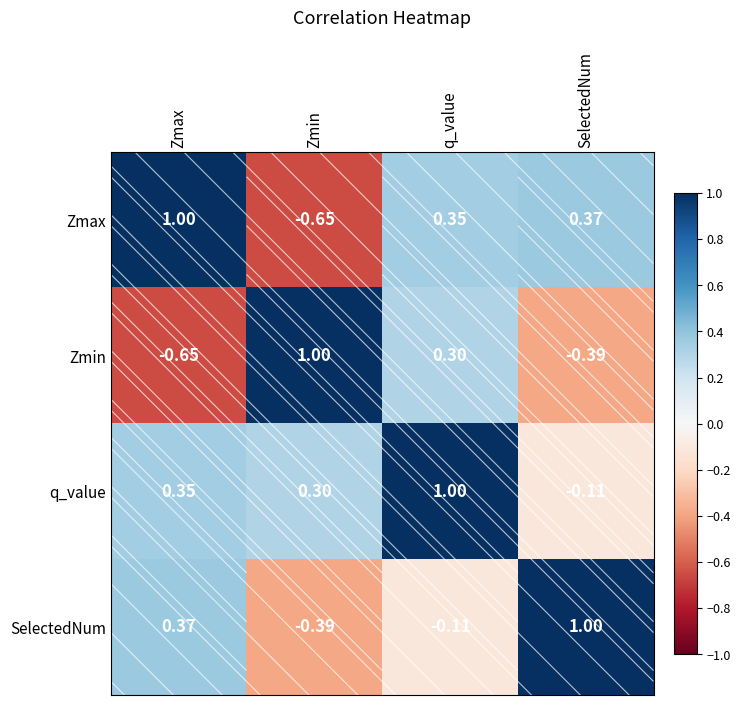

Count the number of data series in this chart.

4